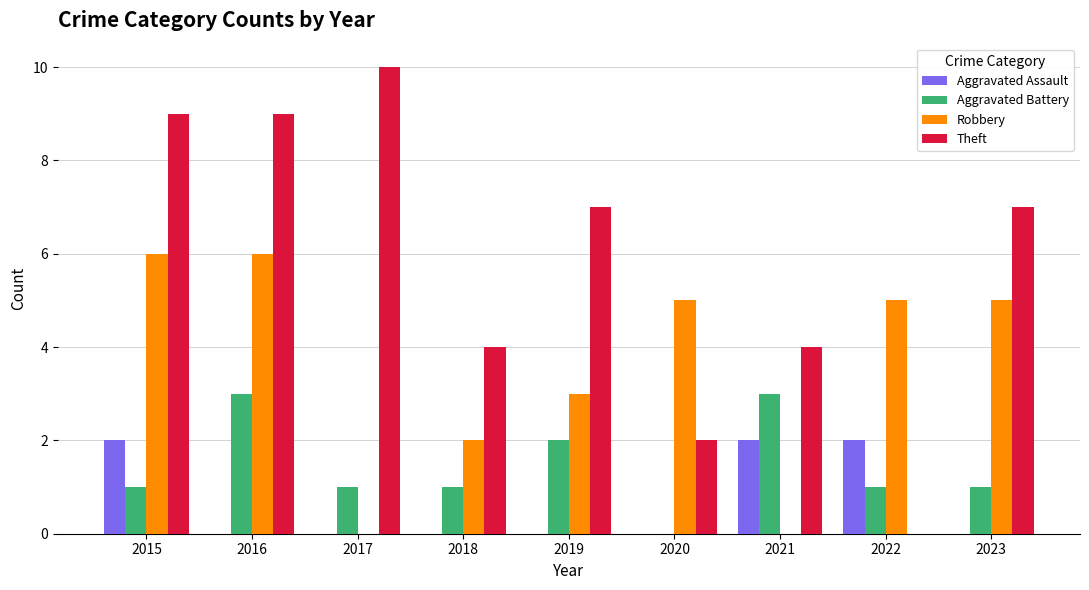

True or false: Robbery has a value of 3 at 2019.

True